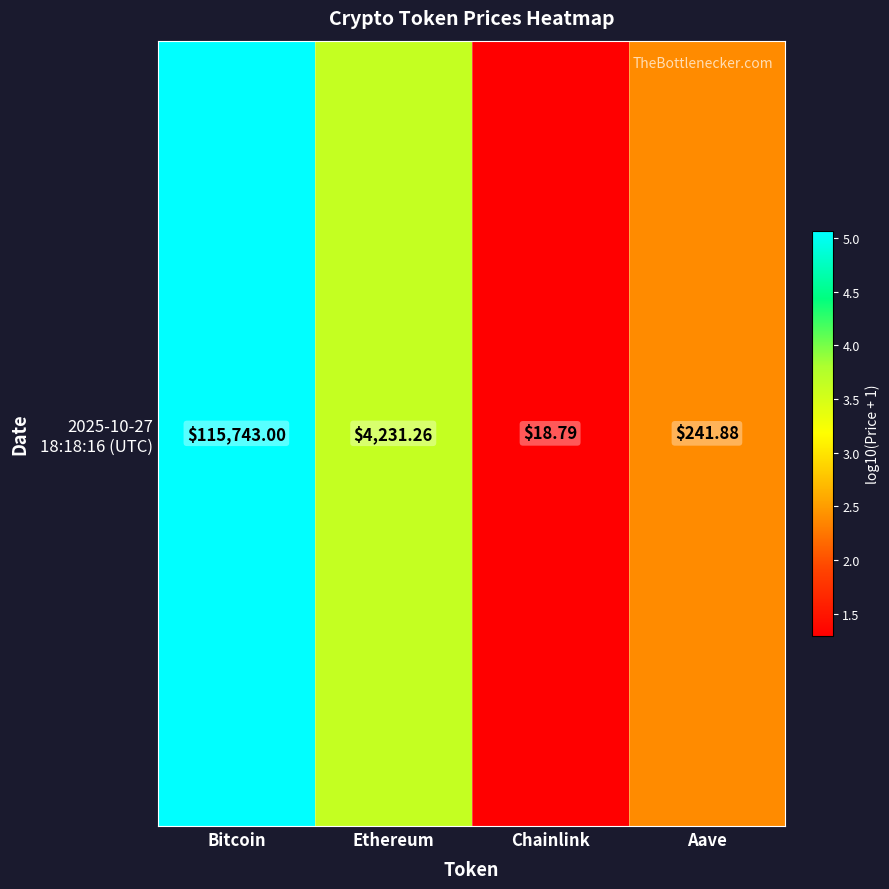

Reading left to right, extract all data points from this chart.

5.1	3.6	1.3	2.4